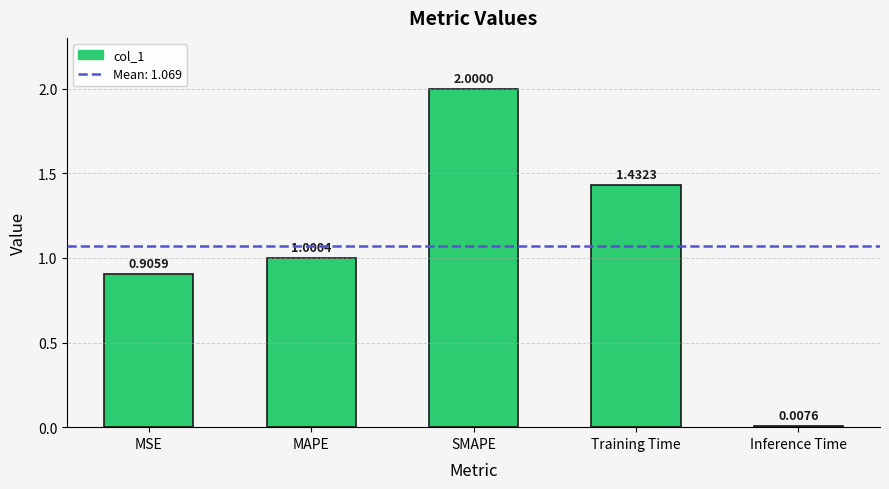

Count the number of values greater than 1.

3